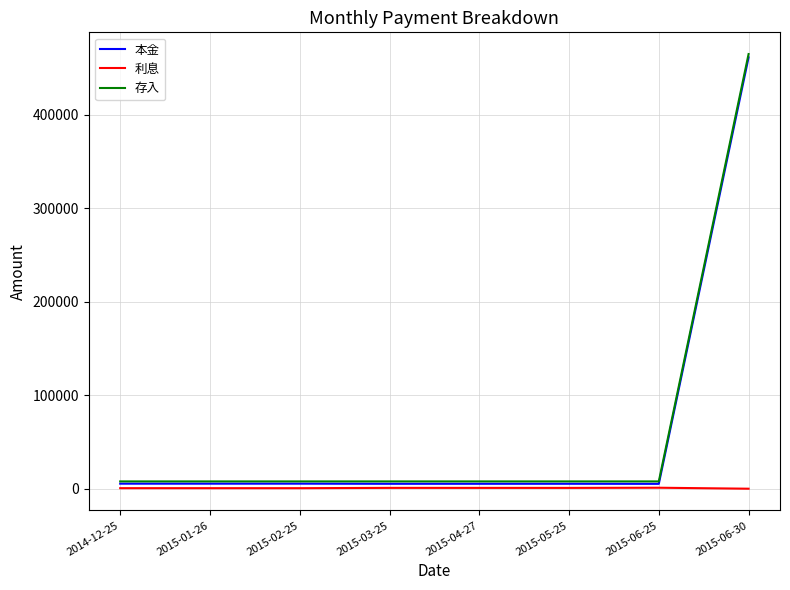

Between 2015-05-25 and 2015-06-30, which series saw the biggest shift?

存入